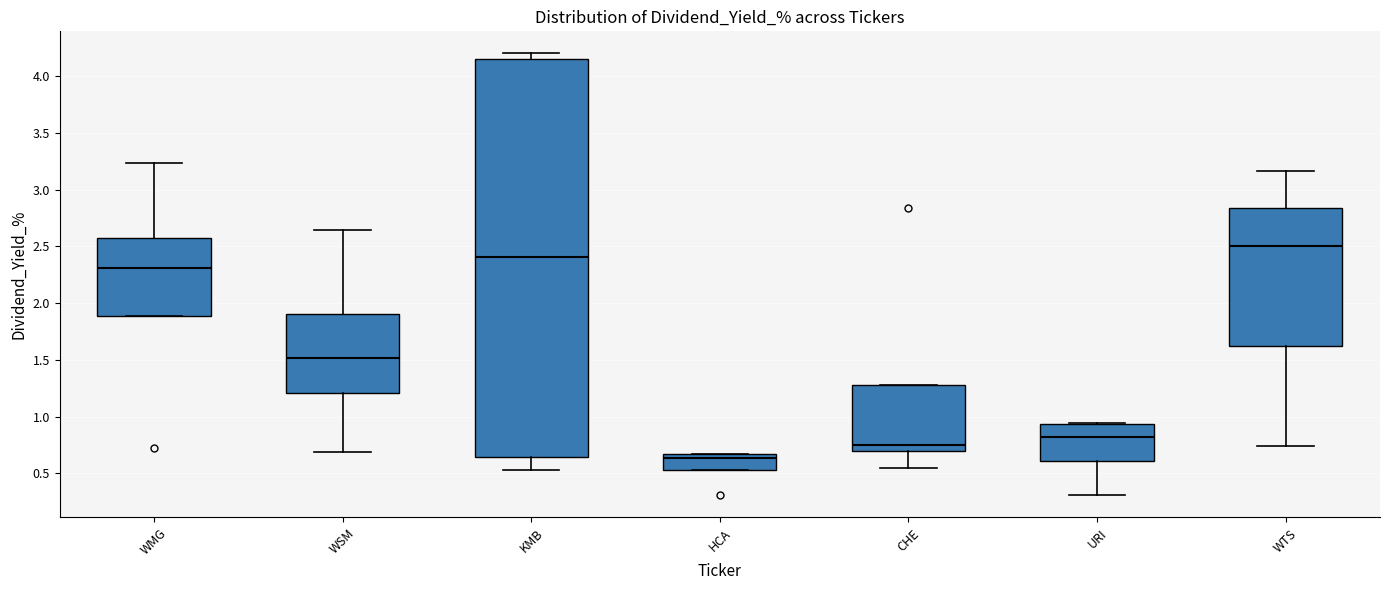

Reading left to right, transcribe this box plot: for each box, give where its median line is, the range the box spans, and where its two whiskers end, as read against the y-axis. The values are not printed on the chart, so give them approximately, as read against the axis.

WMG: median 2.30, box 1.90 to 2.55, whiskers 1.90 to 3.25
WSM: median 1.50, box 1.20 to 1.90, whiskers 0.70 to 2.65
KMB: median 2.40, box 0.65 to 4.15, whiskers 0.55 to 4.20
HCA: median 0.65 (just below the box's upper edge), box 0.55 to 0.65, whiskers 0.55 to 0.65
CHE: median 0.75, box 0.70 to 1.30, whiskers 0.55 to 1.30
URI: median 0.80, box 0.60 to 0.95, whiskers 0.30 to 0.95
WTS: median 2.50, box 1.60 to 2.85, whiskers 0.75 to 3.15